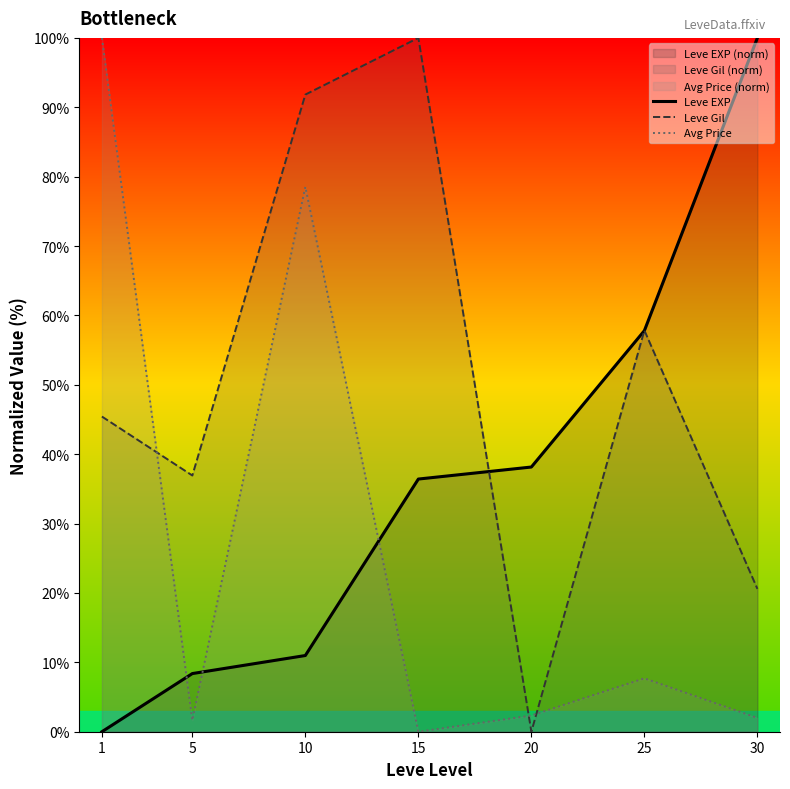

What is the total value across all series at 25?

123.3